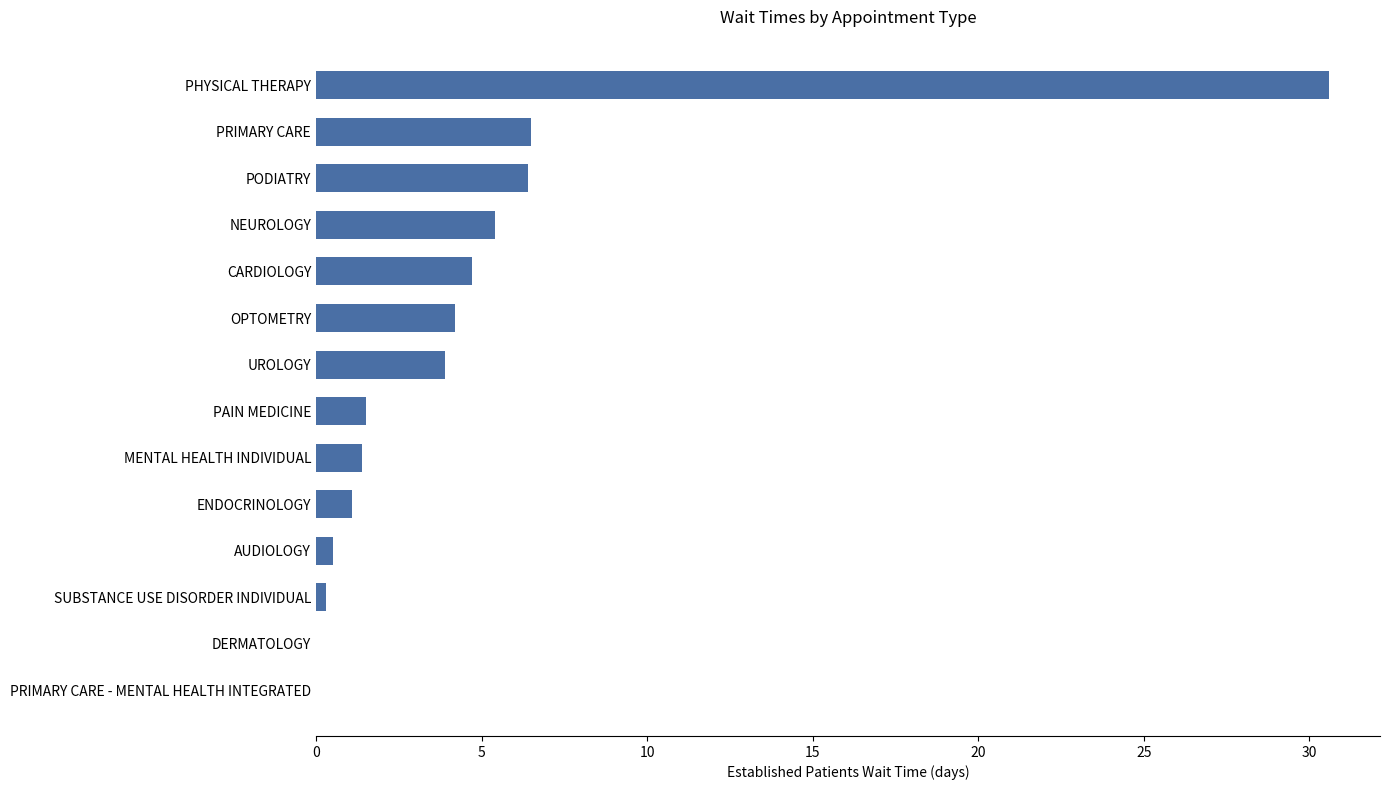

Does the chart contain stacked bars?

No